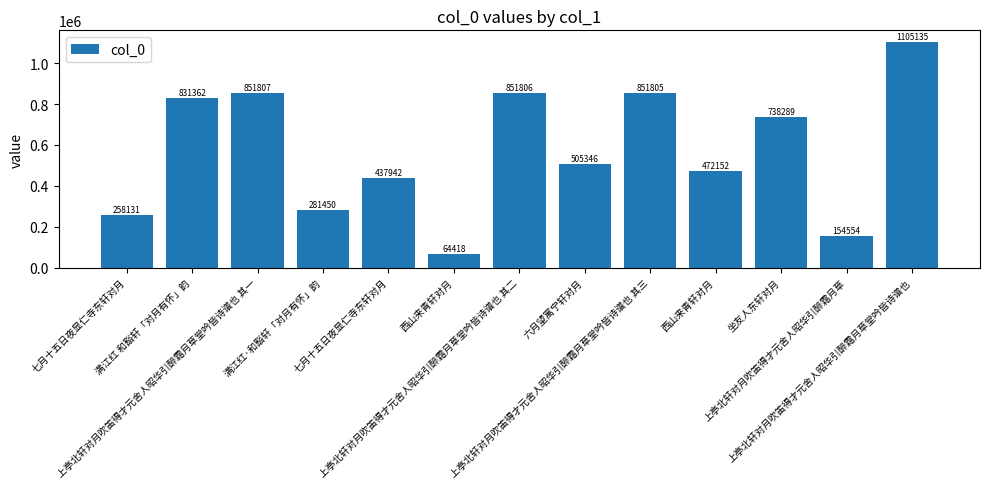

The chart shows a value of 154554 at 上亭北轩对月吹笛得才元舍人昭华引醉霜月草. True or false?

True